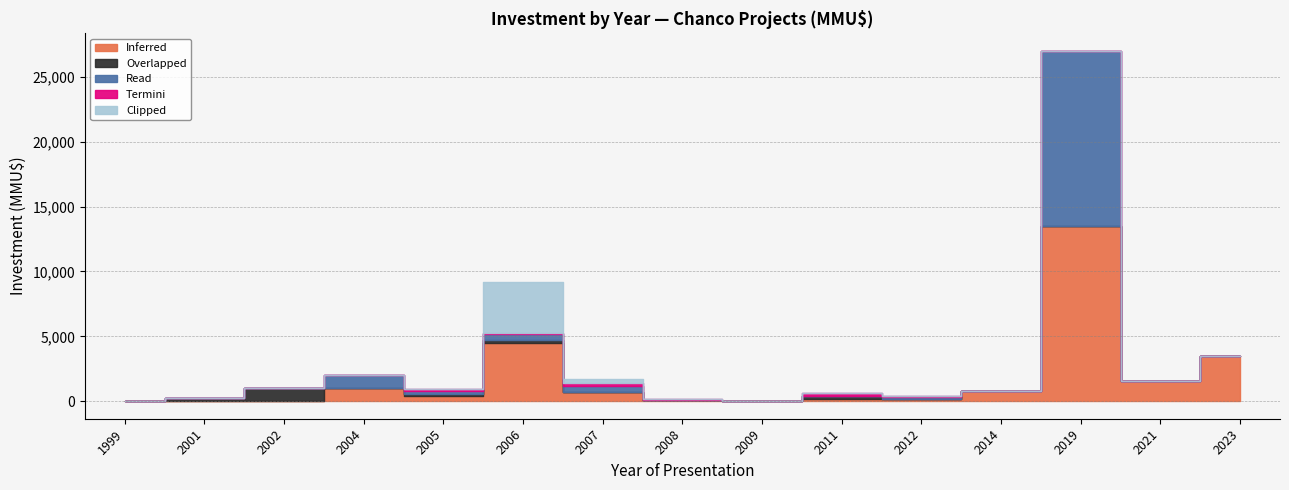

Which series changed the most between 2005 and 2012?

Overlapped